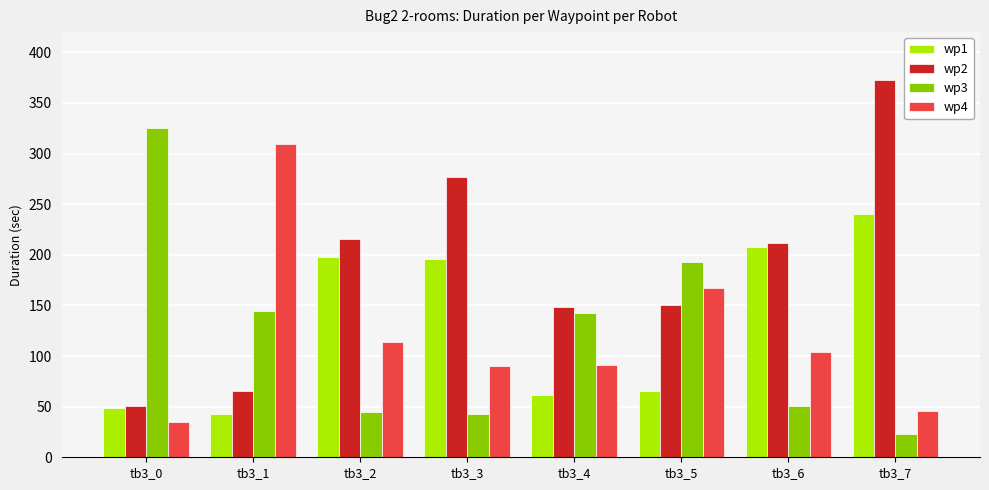

How many bars are there in each group?

4